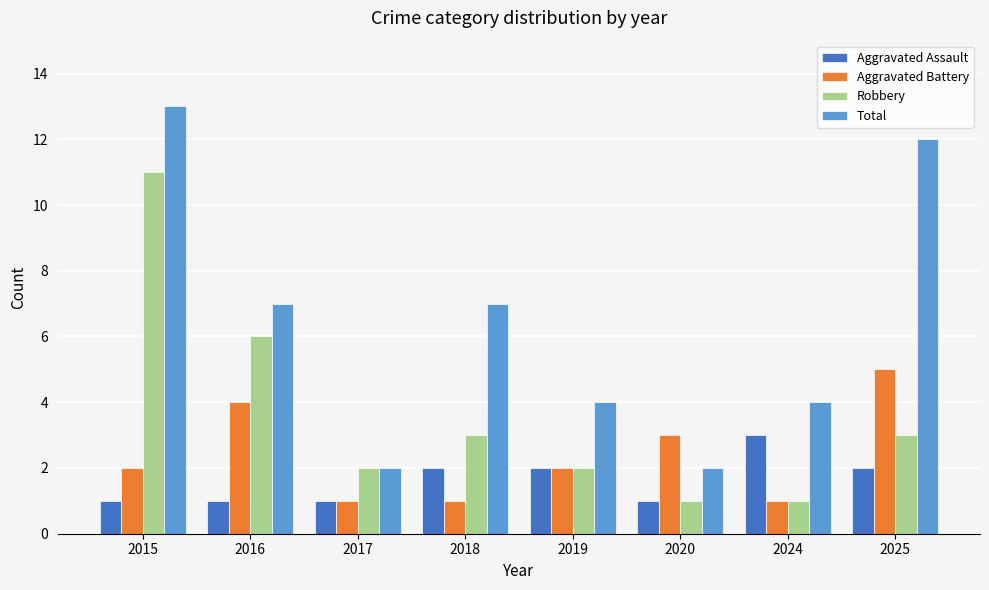

What is the difference between the maximum and second lowest values in the Aggravated Battery series?

4